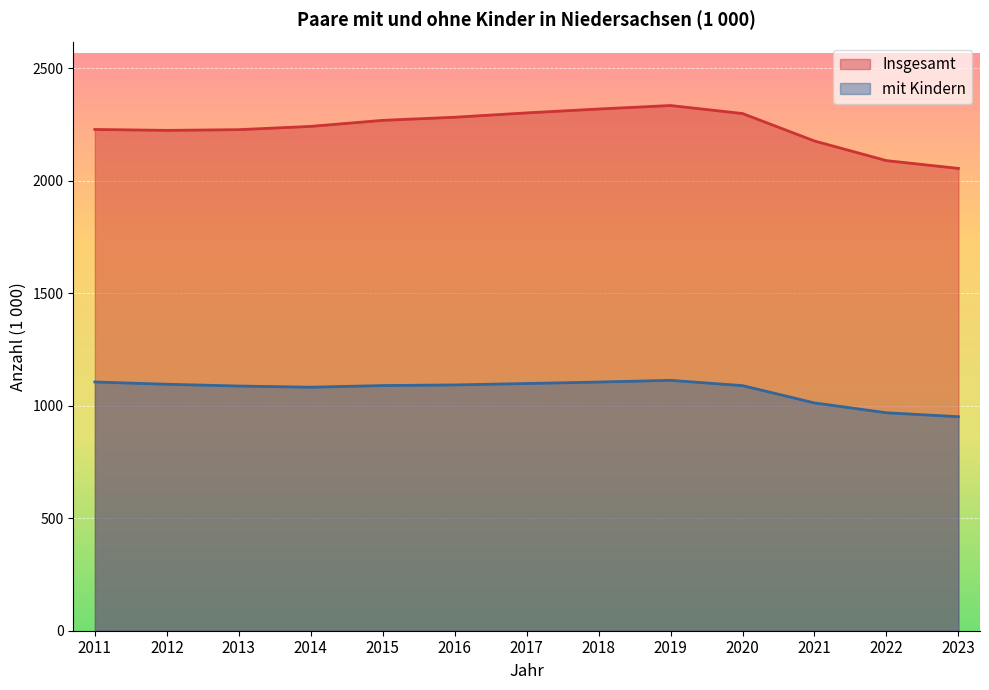

List the series in order of their peak value, highest first.

Insgesamt, mit Kindern